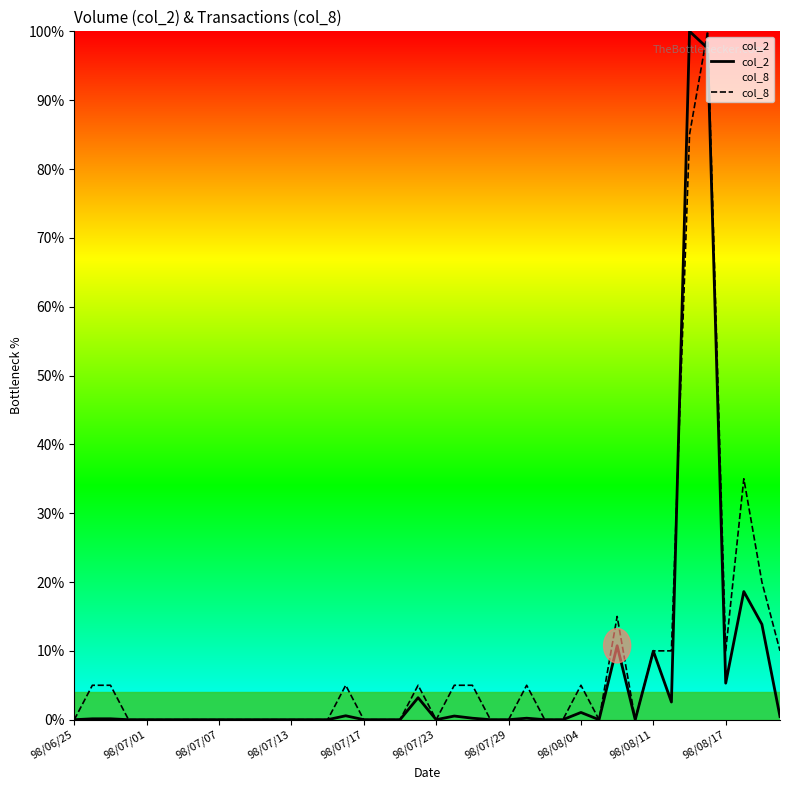

After their last crossing, which series has the higher values: col_8 or col_2?

col_8